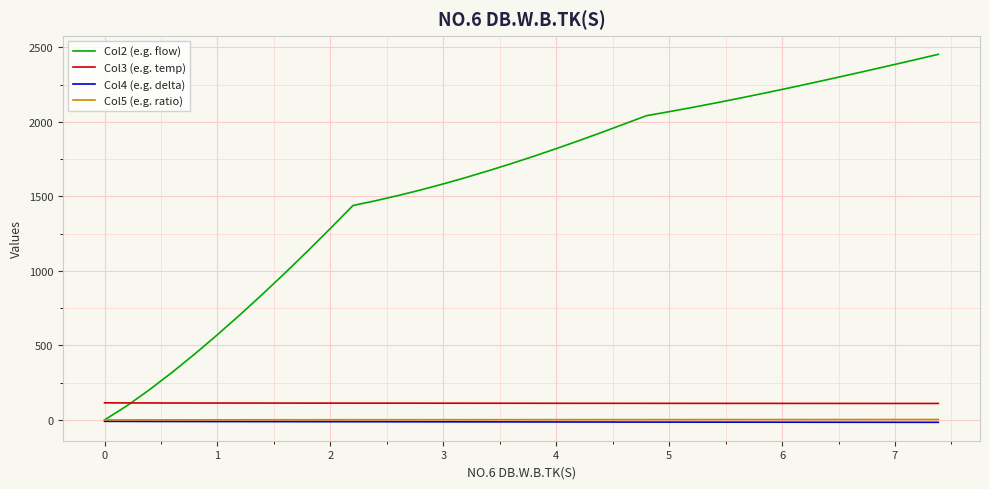

What is the maximum value shown in the chart?

2453.2